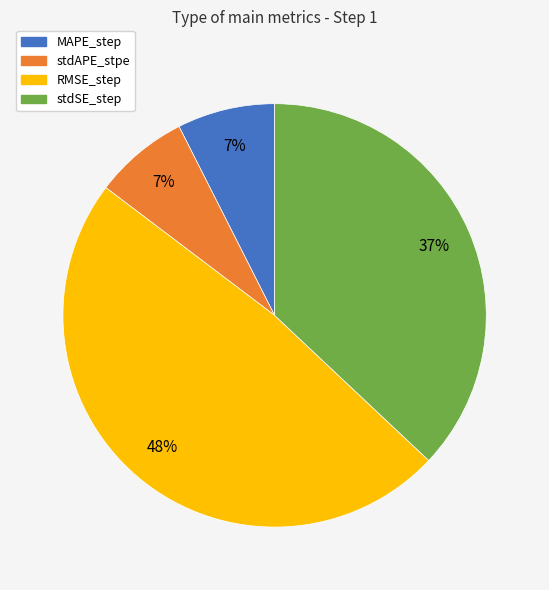

Do RMSE_step and stdAPE_stpe together represent more than half of the pie?

Yes